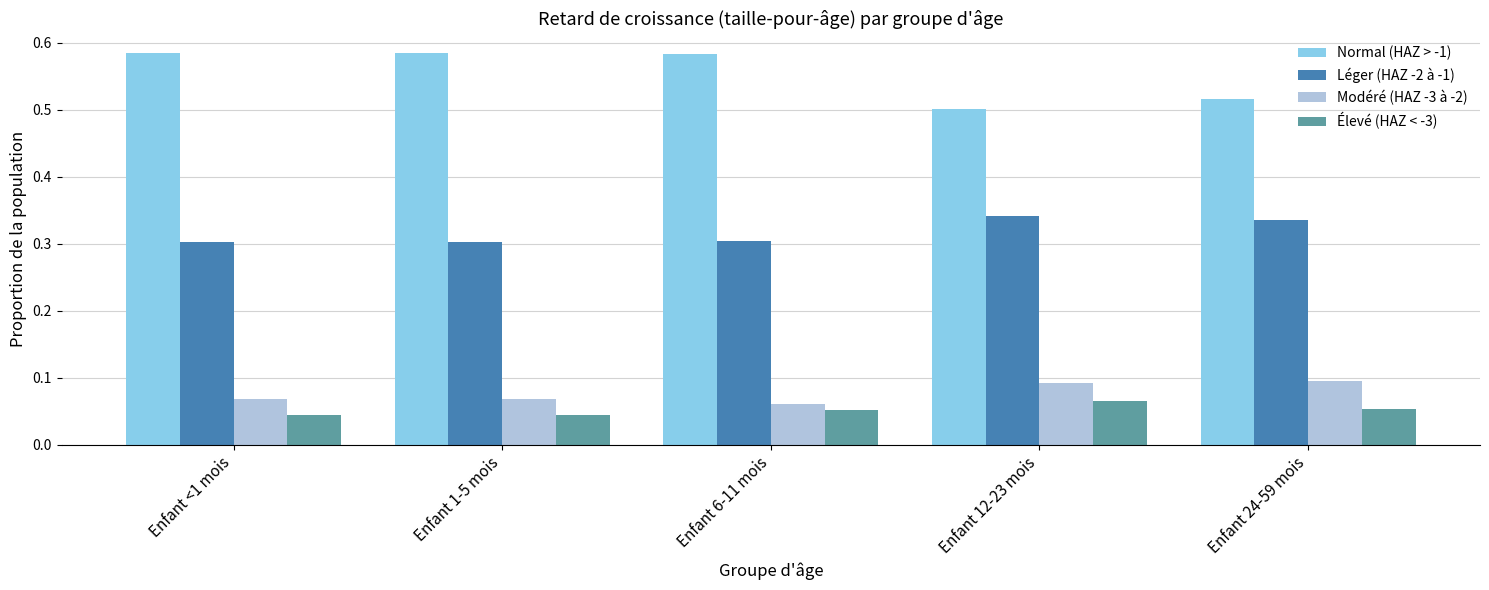

How many Normal (HAZ > -1) values are between 0 and 1?

5